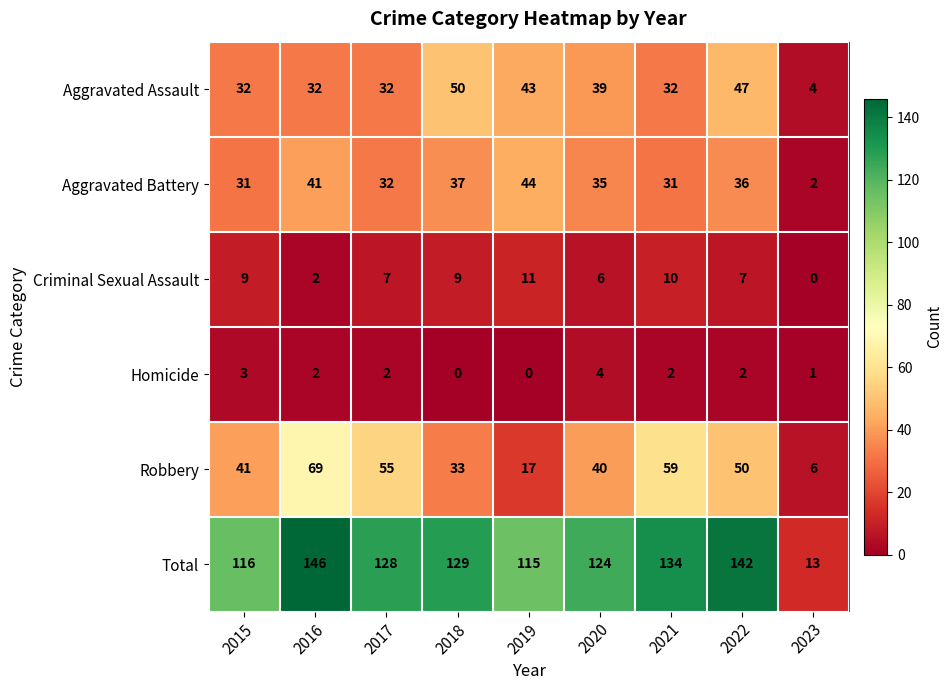

At how many categories does at least one series exceed 68?

8